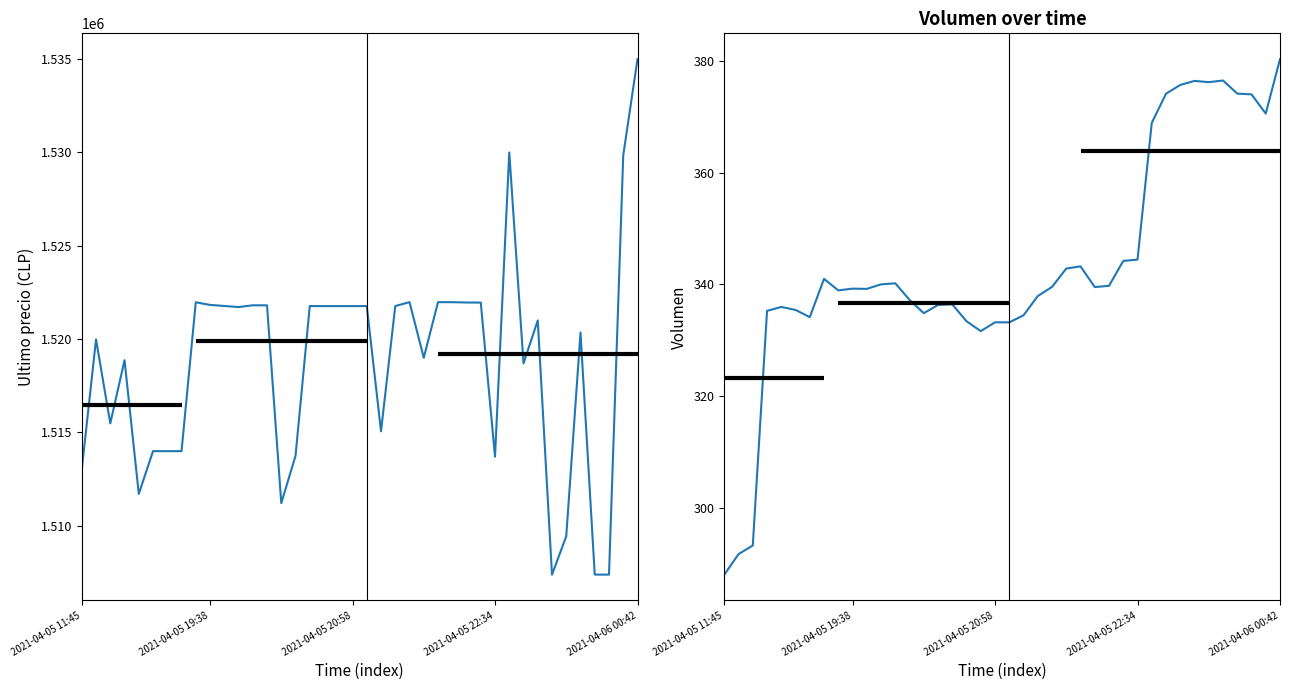

How many series are shown in this chart?

2